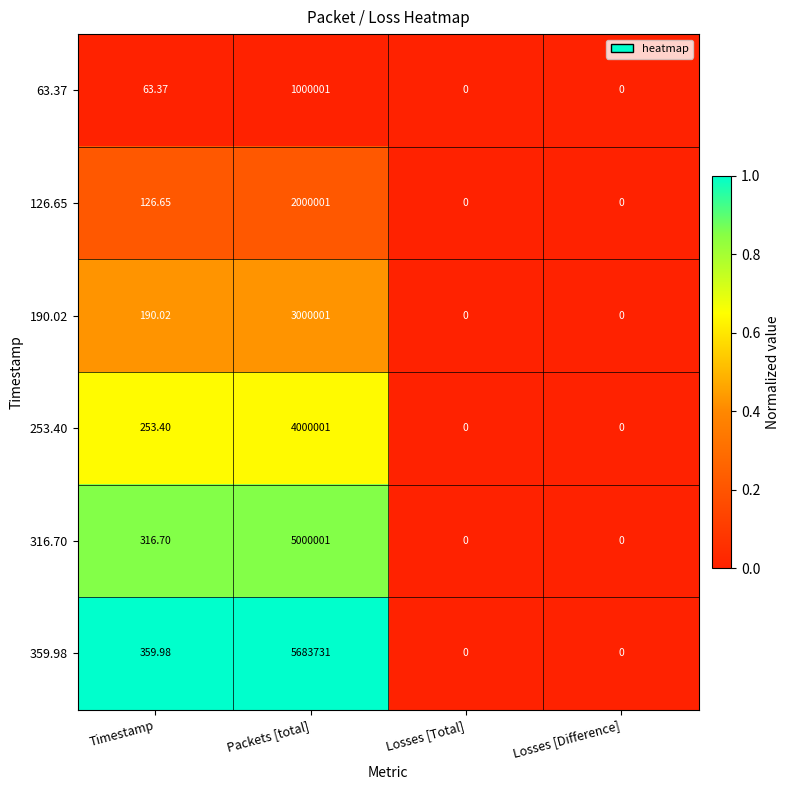

At which label does 253.40 first exceed 253?

Timestamp